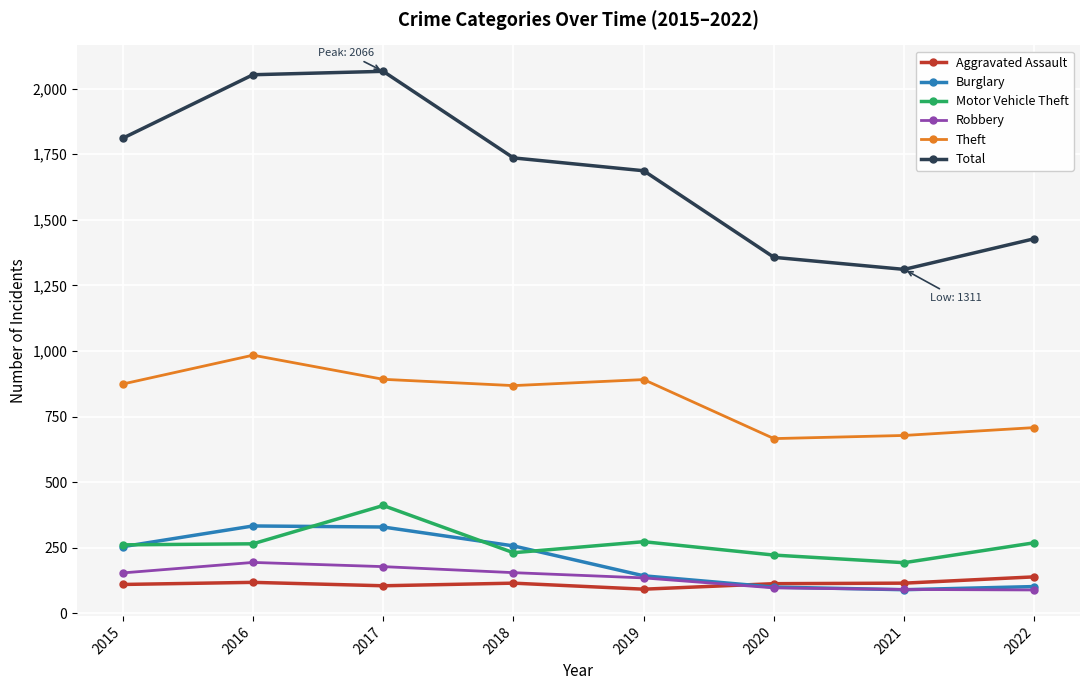

What is the highest value of the Total series?

2066